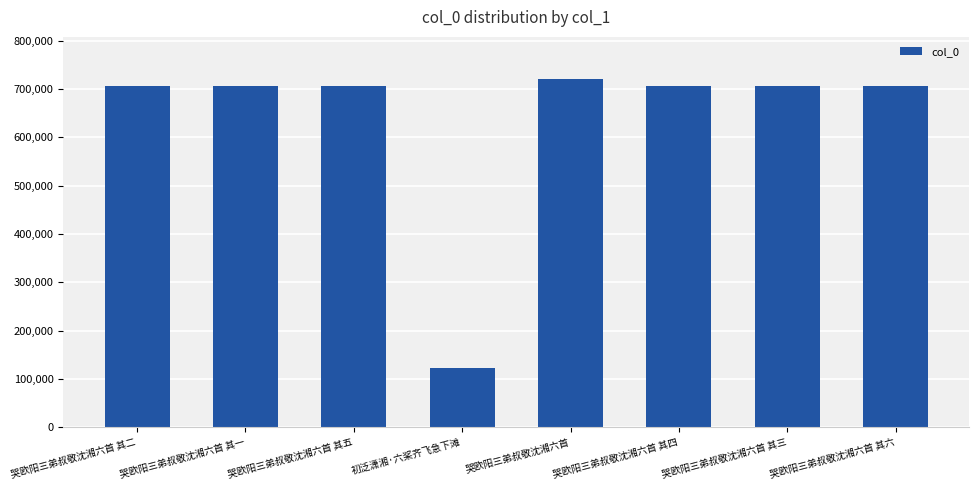

What is the smallest value displayed?

122866